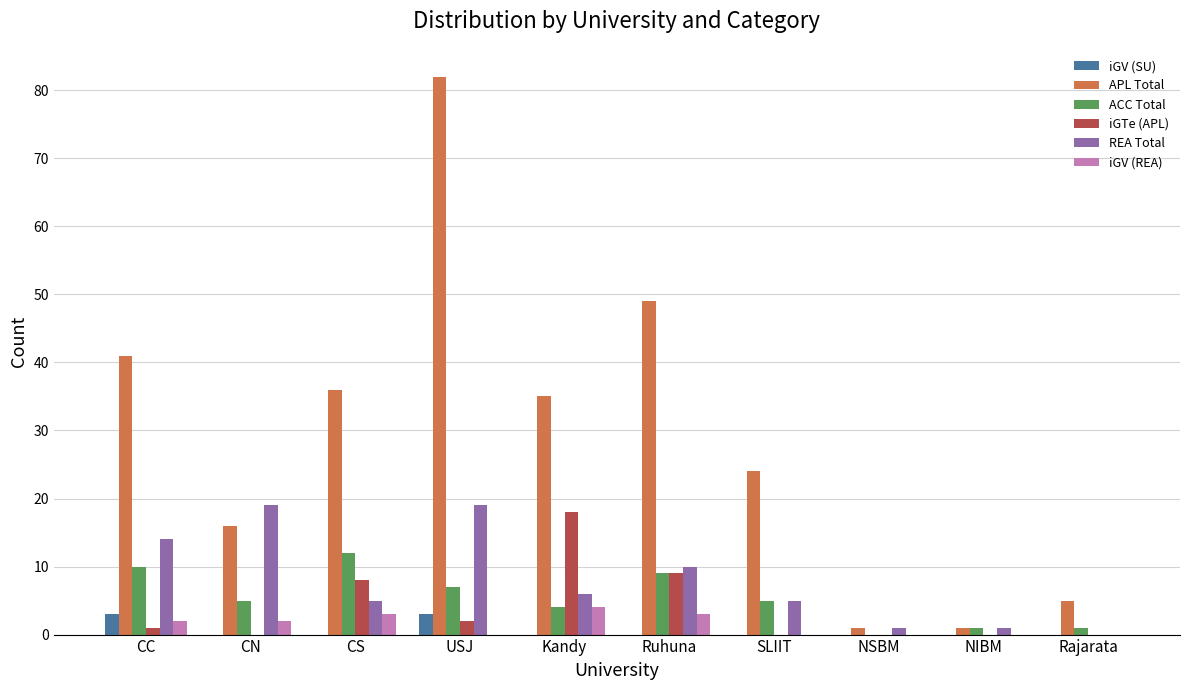

What is the highest value of the iGTe (APL) series?

18